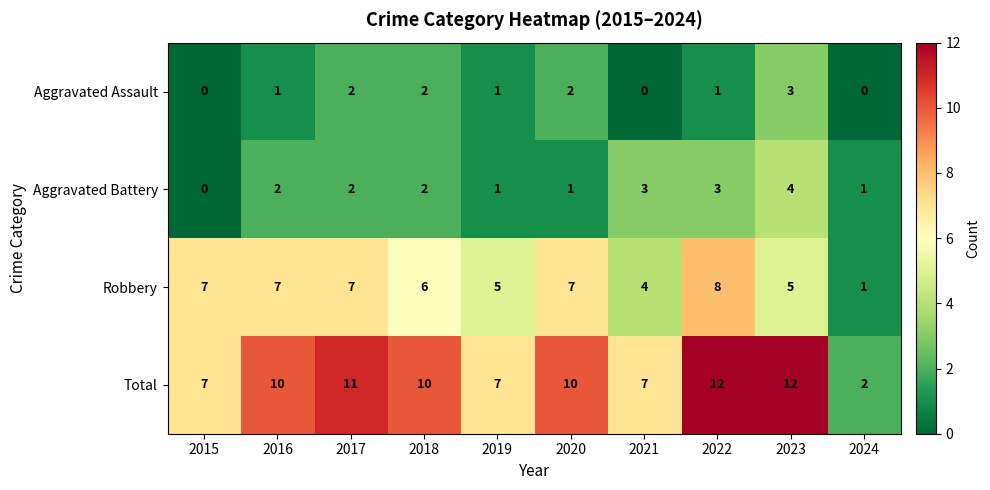

Which series has the largest range (max minus min)?

Total